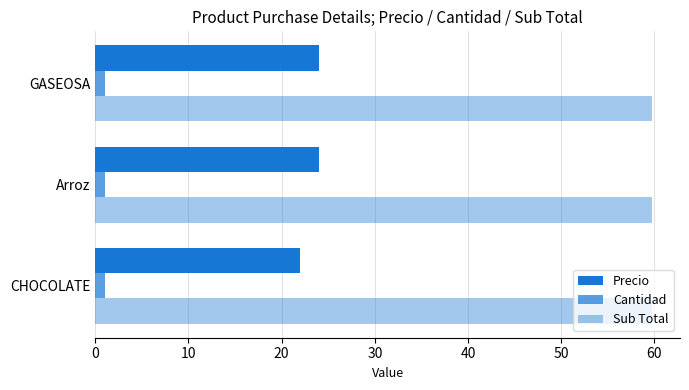

How many data points does each series have?

3